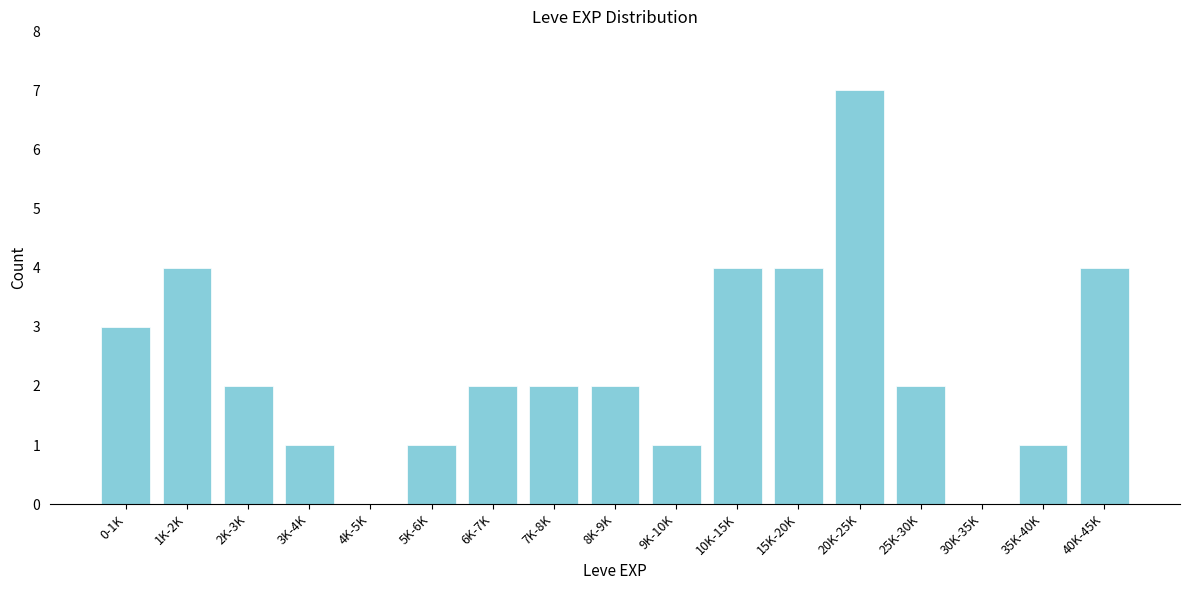

Reading left to right, transcribe all the data shown in this chart.

0-1K=3	1K-2K=4	2K-3K=2	3K-4K=1	4K-5K=0	5K-6K=1	6K-7K=2	7K-8K=2	8K-9K=2	9K-10K=1	10K-15K=4	15K-20K=4	20K-25K=7	25K-30K=2	30K-35K=0	35K-40K=1	40K-45K=4